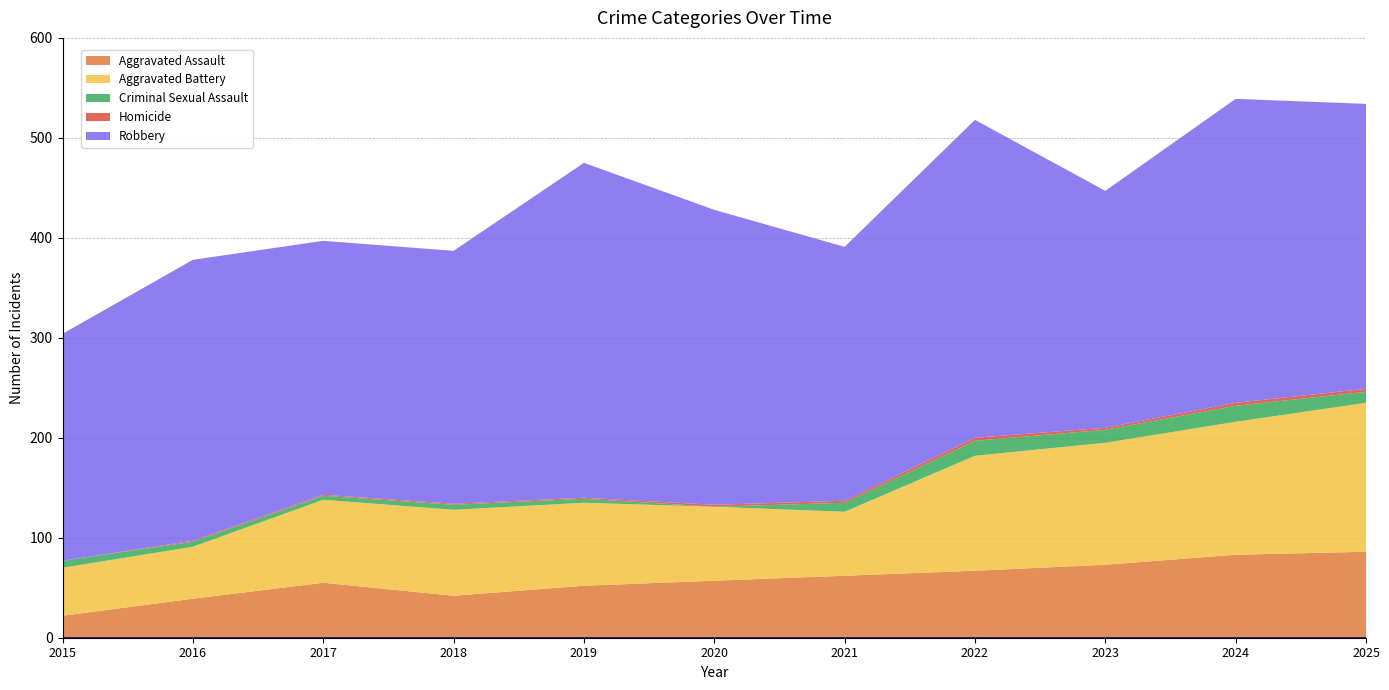

Reading left to right, extract all data points from this chart.

Aggravated Assault: 22	39	55	42	52	57	62	67	73	83	86
Aggravated Battery: 48	52	83	86	83	74	64	115	122	133	149
Criminal Sexual Assault: 7	5	4	5	4	0	9	15	13	16	11
Homicide: 0	1	1	1	1	2	2	3	2	3	3
Robbery: 227	281	254	253	335	295	254	318	237	304	285